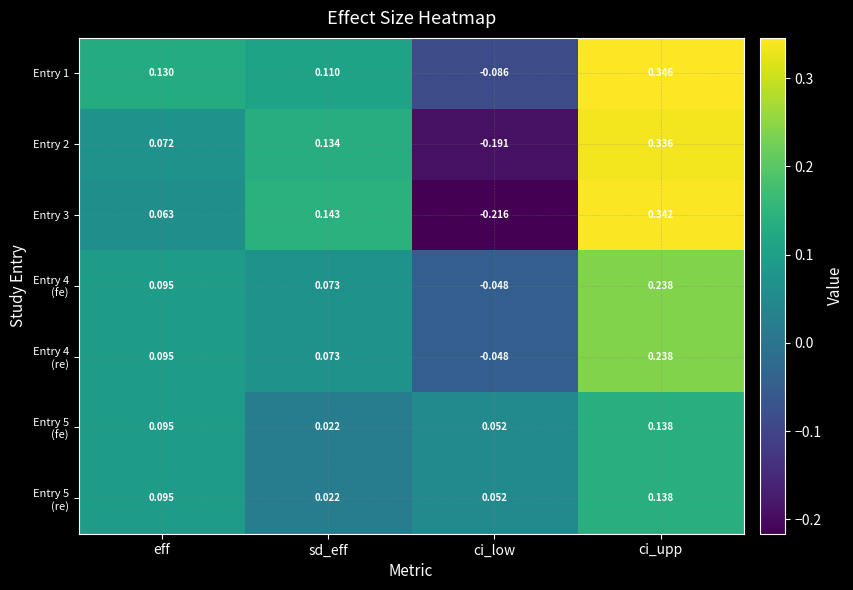

At which category does the chart reach its peak across all series?

ci_upp